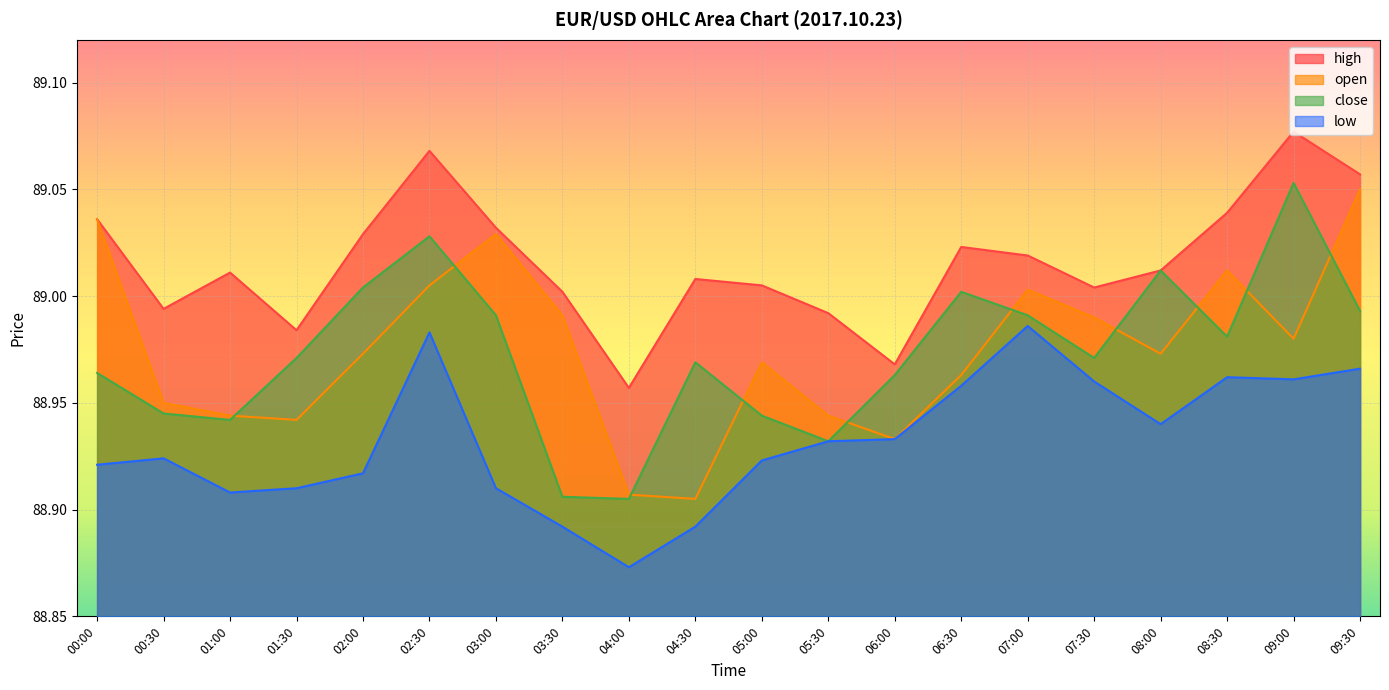

Which category has the lowest value in the low series?

04:00